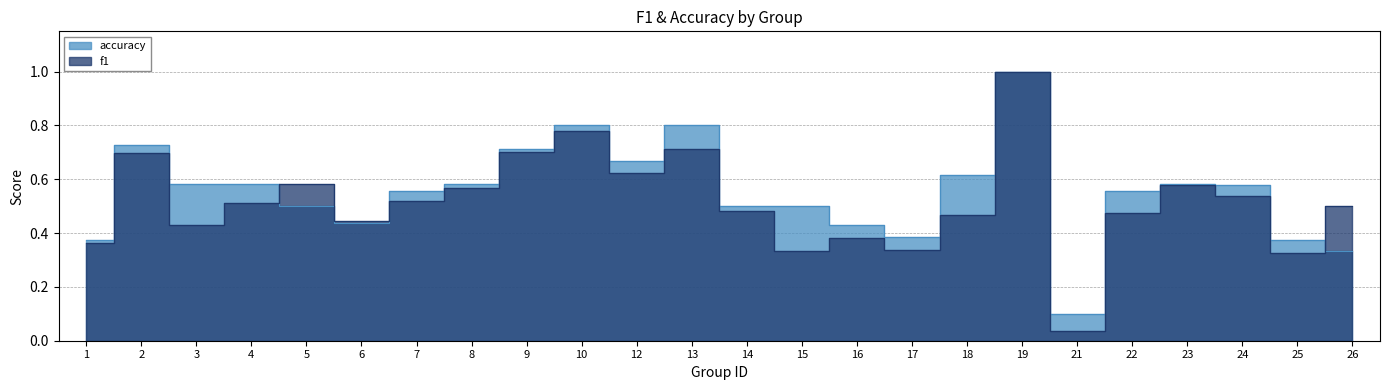

List the series in order of their overall mean, highest first.

accuracy, f1